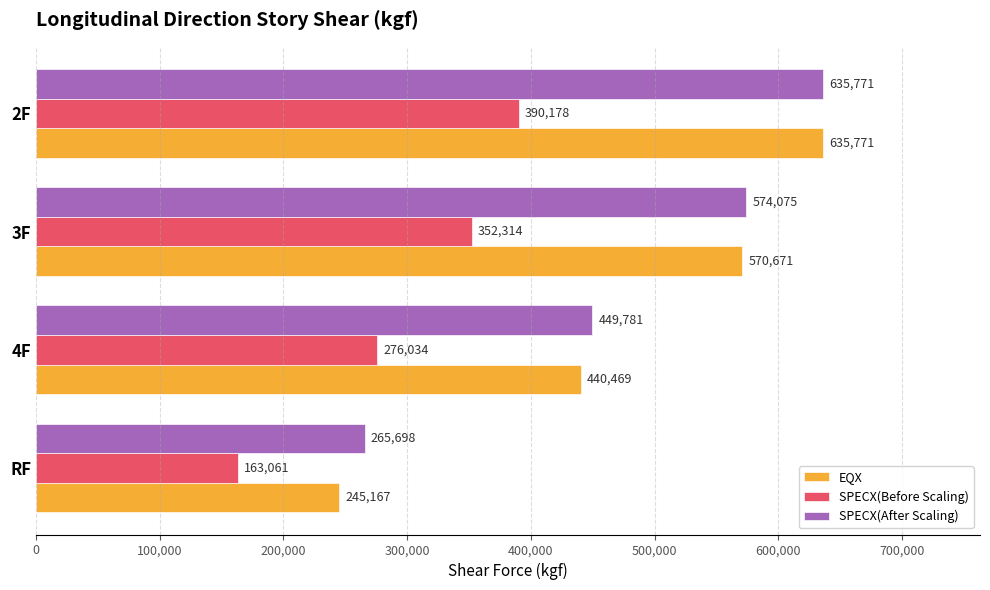

Where is SPECX(After Scaling) nearest to the value 450734?

4F